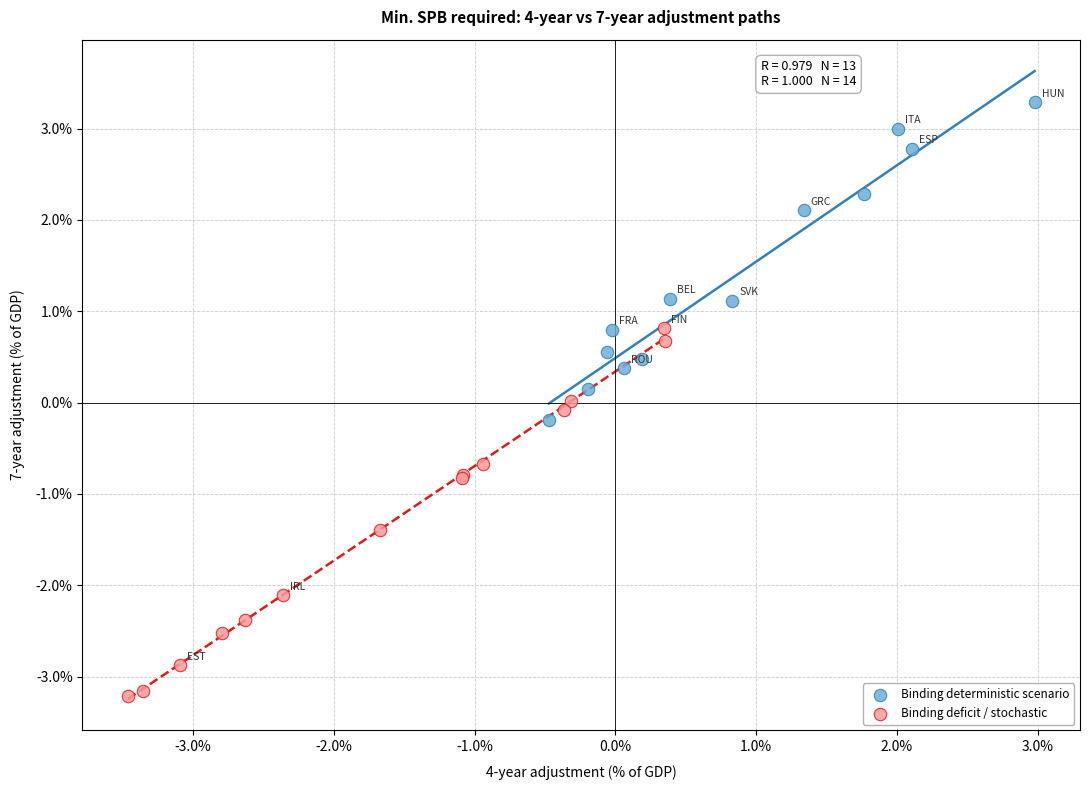

Which series contains the lowest Y value?

Binding deficit / stochastic